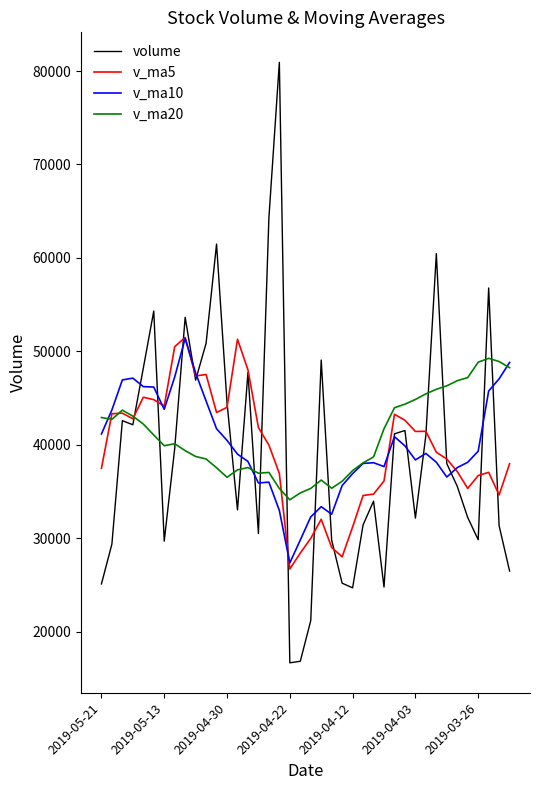

What are all the series names shown in the legend?

volume, v_ma5, v_ma10, v_ma20